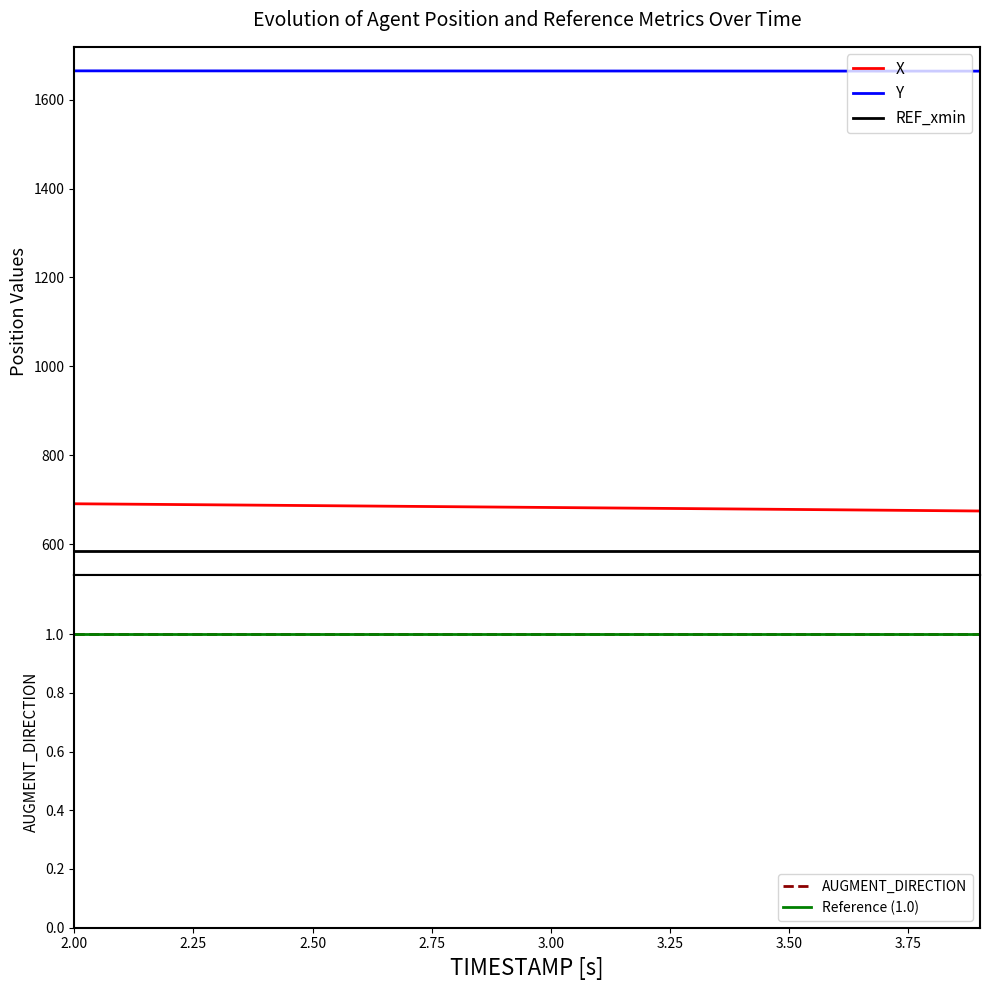

True or false: X has more than 2 interior local peaks.

False